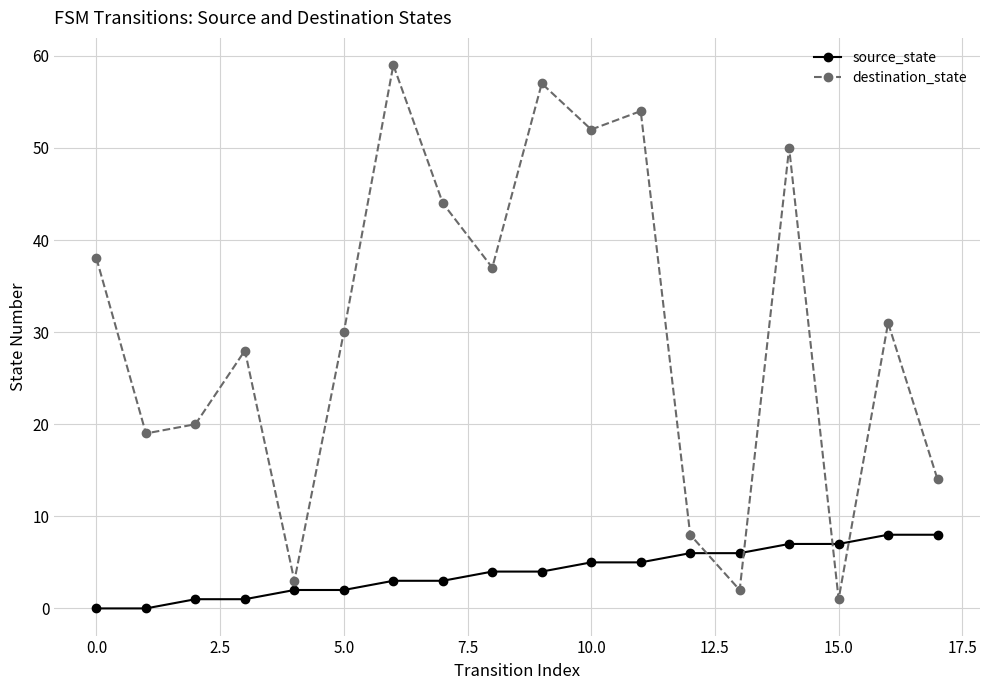

Which series has the largest total across all categories?

destination_state